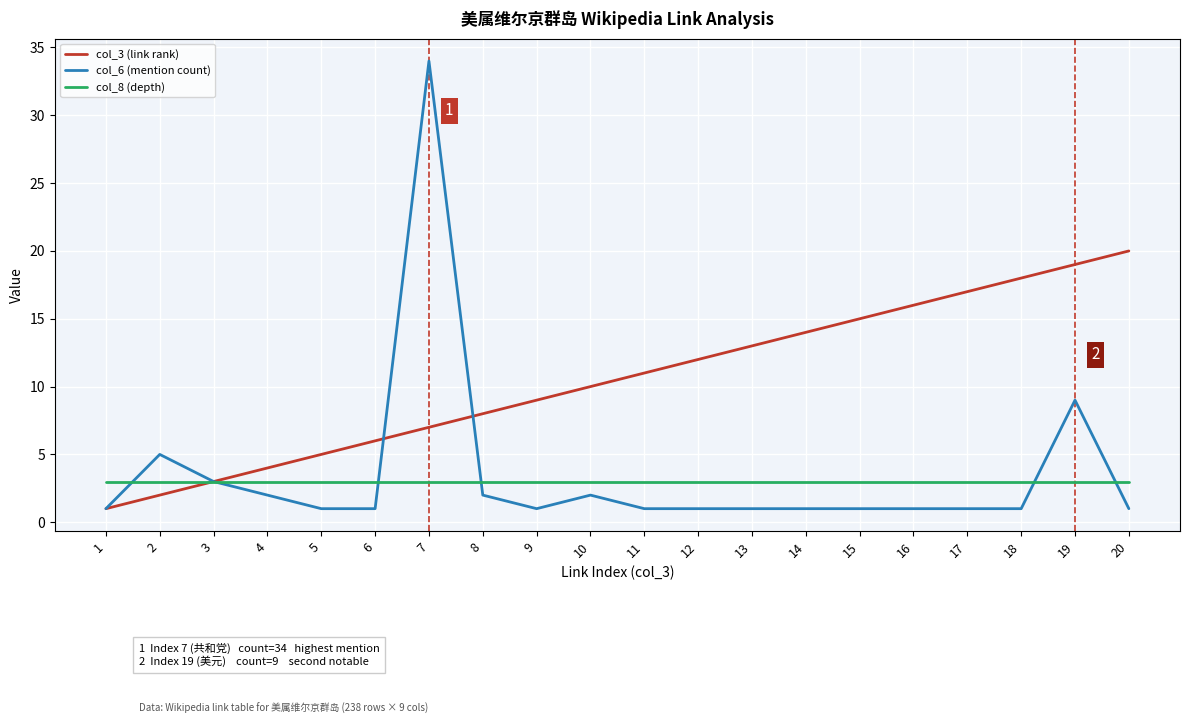

At which category is the sum across all series the highest?

7